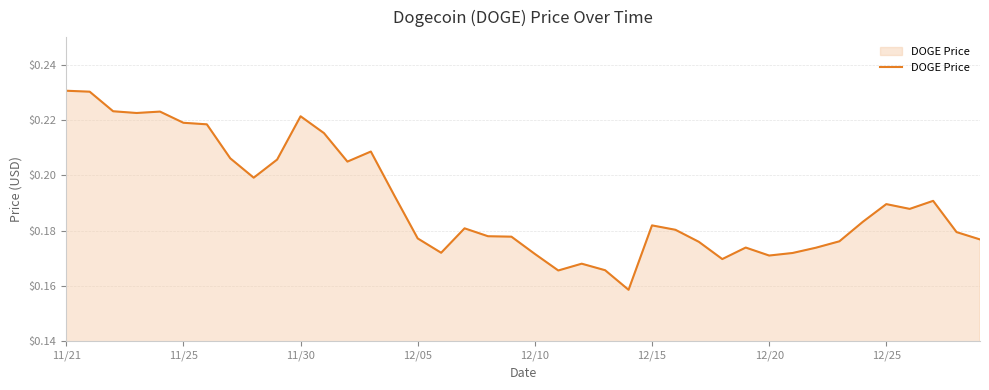

How many lines are shown in the chart?

1